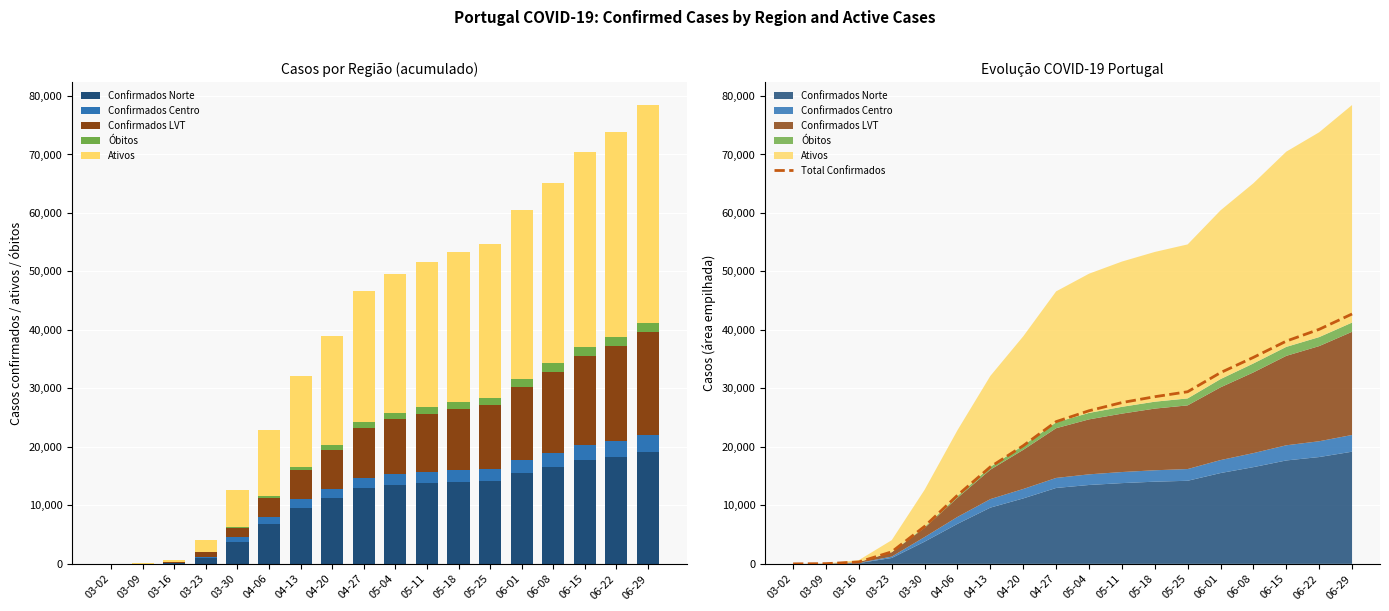

What are all the series names shown in the legend?

Confirmados Norte, Confirmados Centro, Confirmados LVT, Óbitos, Ativos, Total Confirmados